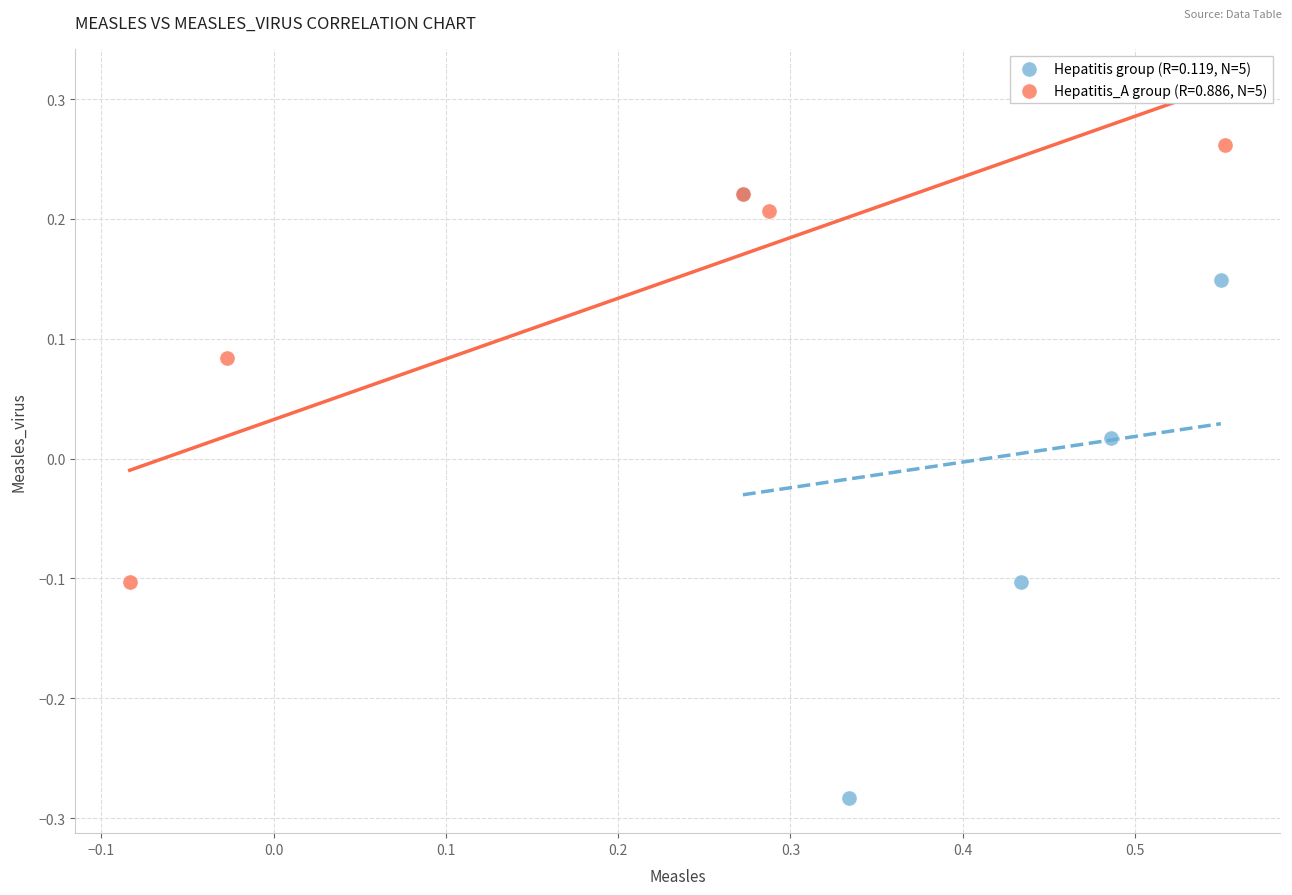

Which series reaches the minimum Y coordinate?

Hepatitis group (R=0.119, N=5)